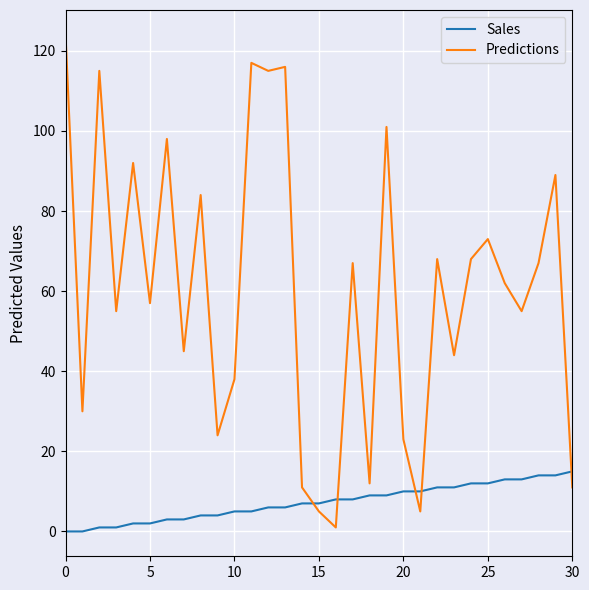

Reading left to right, extract all data points from this chart.

Sales: 0	0	1	1	2	2	3	3	4	4	5	5	6	6	7	7	8	8	9	9	10	10	11	11	12	12	13	13	14	14	15
Predictions: 124	30	115	55	92	57	98	45	84	24	38	117	115	116	11	5	1	67	12	101	23	5	68	44	68	73	62	55	67	89	11